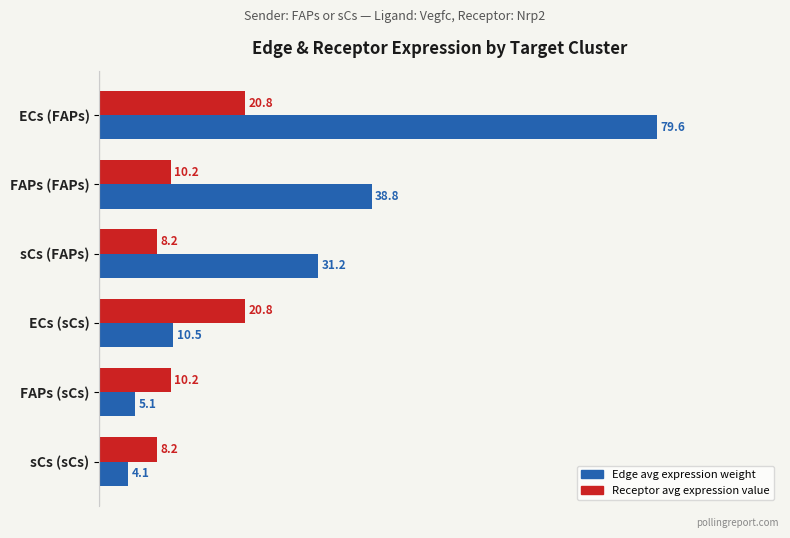

At which category is the sum across all series the highest?

ECs (FAPs)